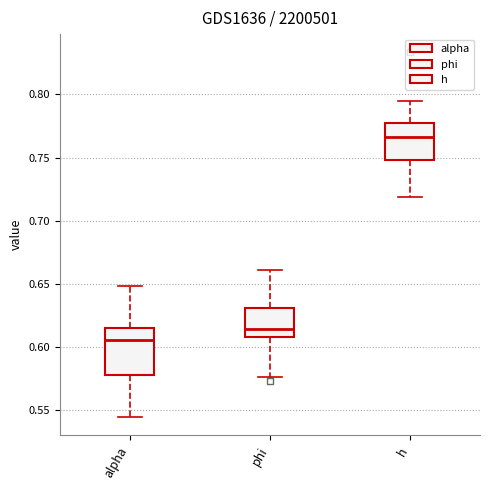

Which box's median line is the highest?

h